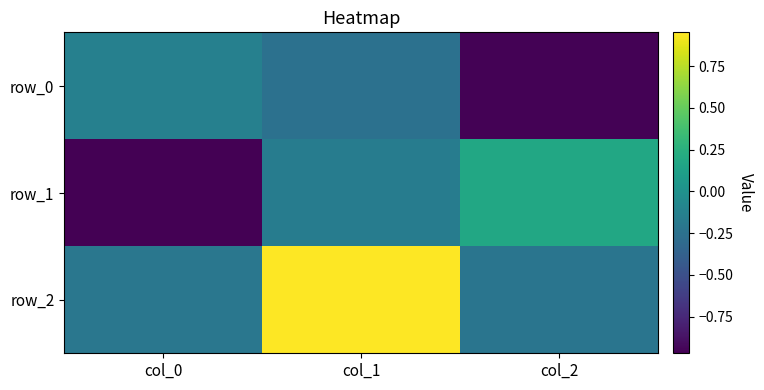

How many values in the row_1 series are below 0?

2